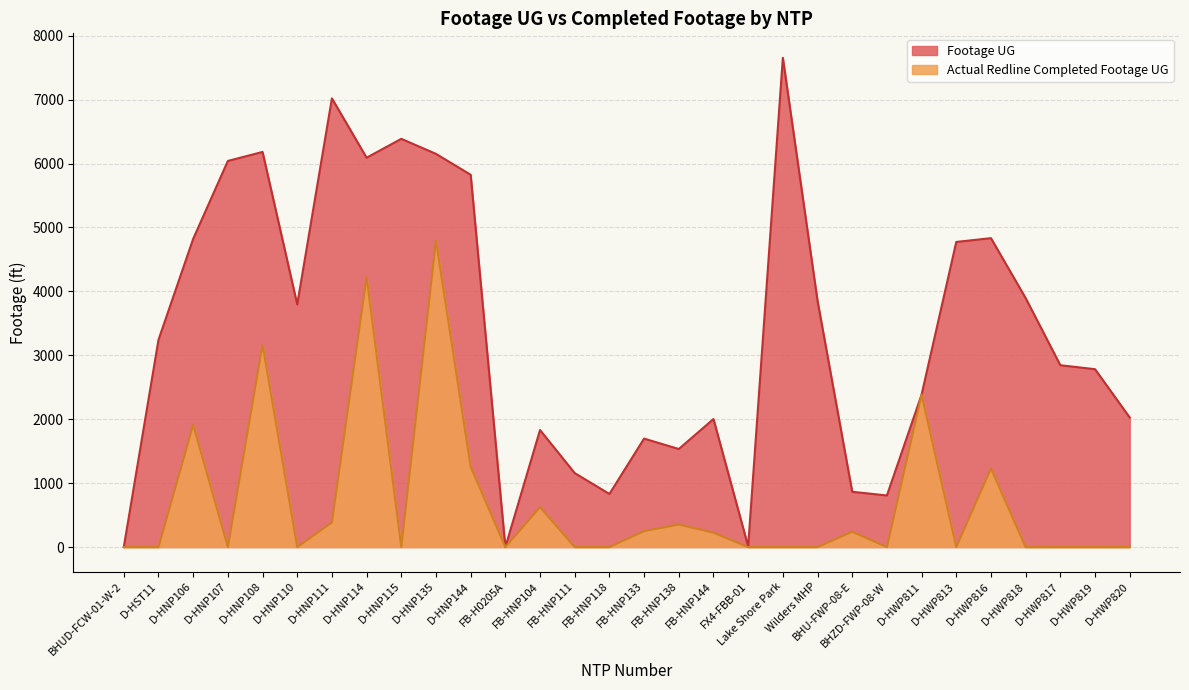

Count the number of categories in the chart.

30